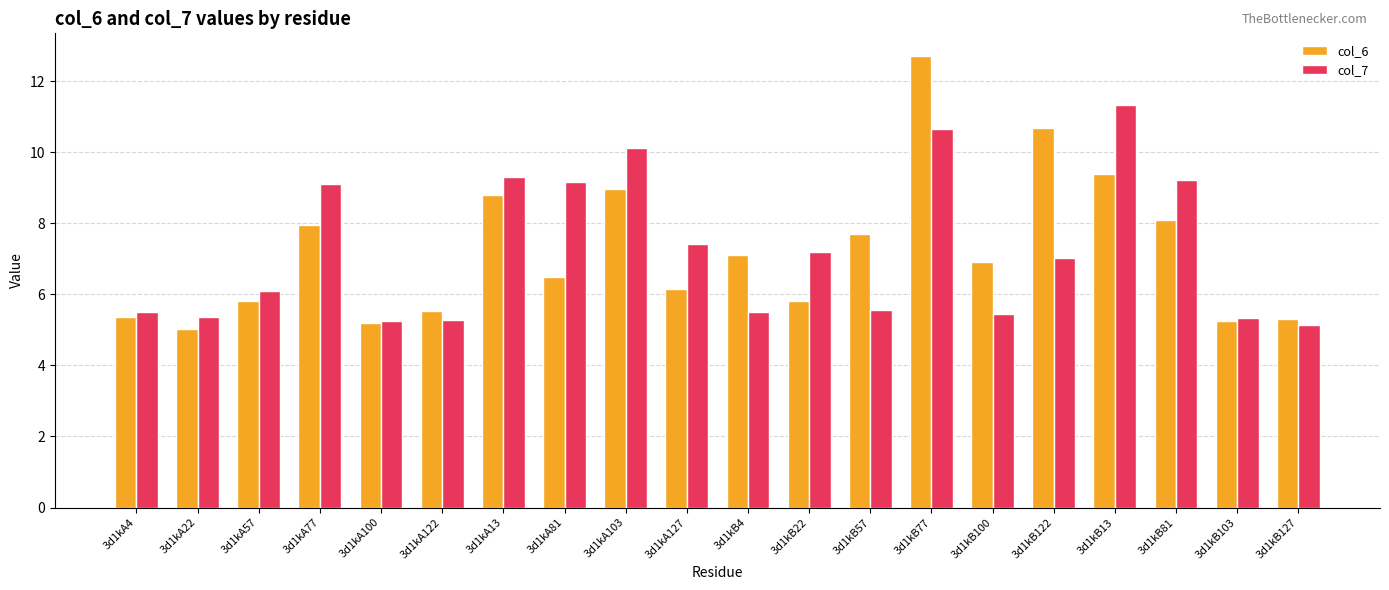

How many bars are there in total?

40